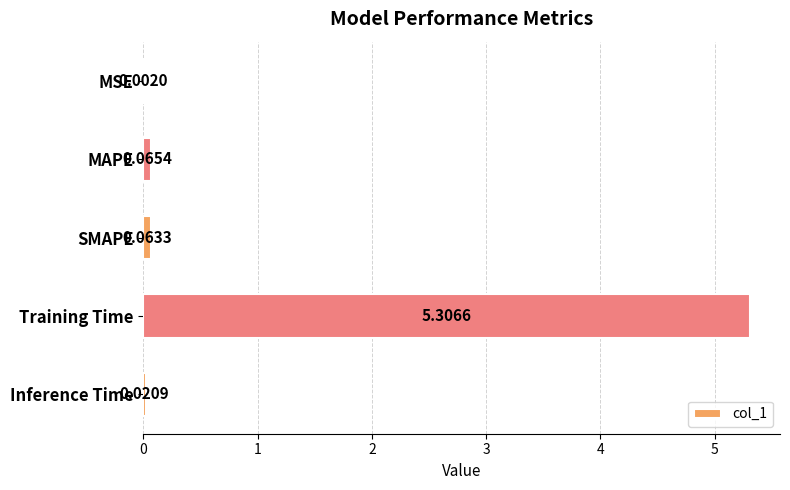

What is the greatest value displayed?

5.3